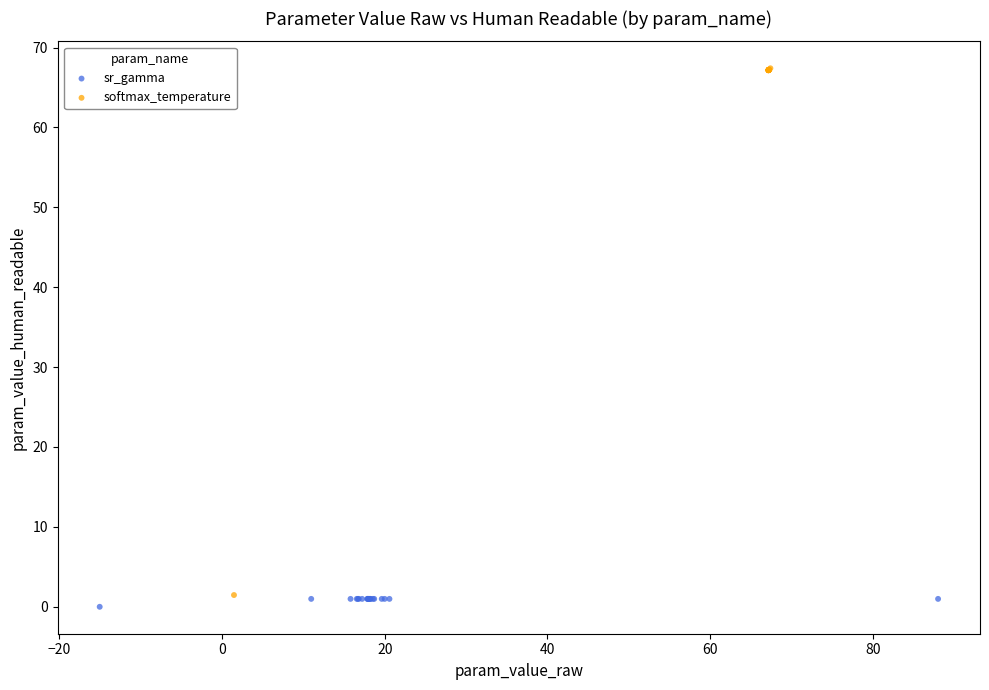

What are all the series names shown in the legend?

sr_gamma, softmax_temperature